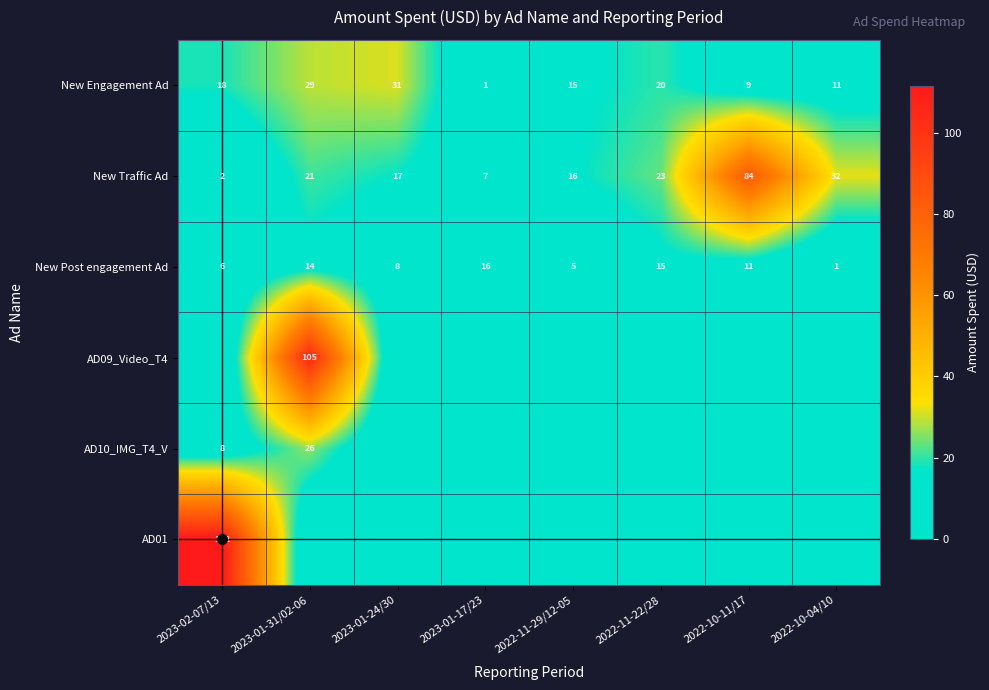

What value does the AD10_IMG_T4_V series have at 2023-02-07/13?

7.7